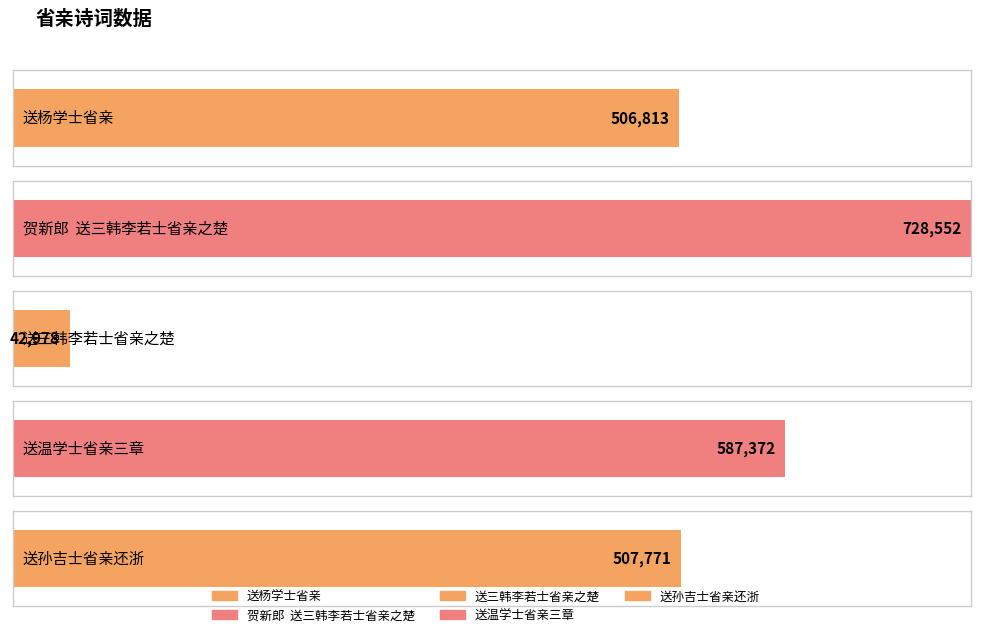

Between 送温学士省亲三章 and 送杨学士省亲, which is larger?

送温学士省亲三章